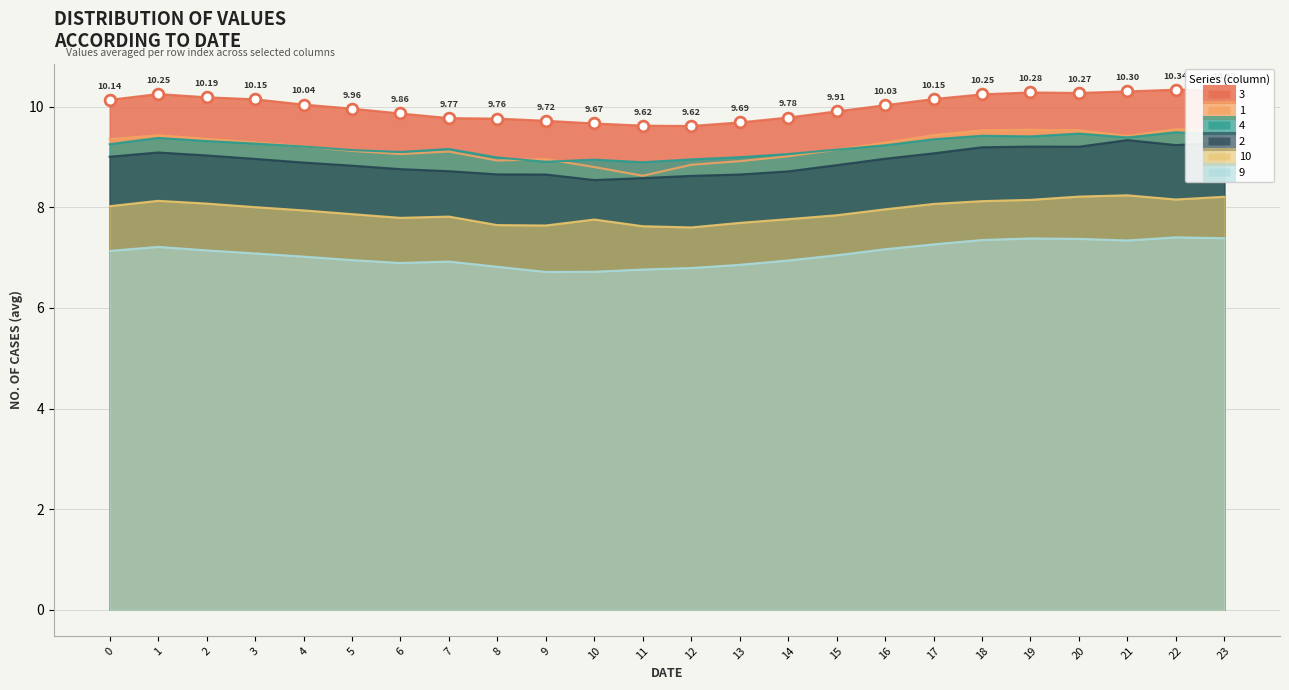

What is the total value across all series at 2?

53.1